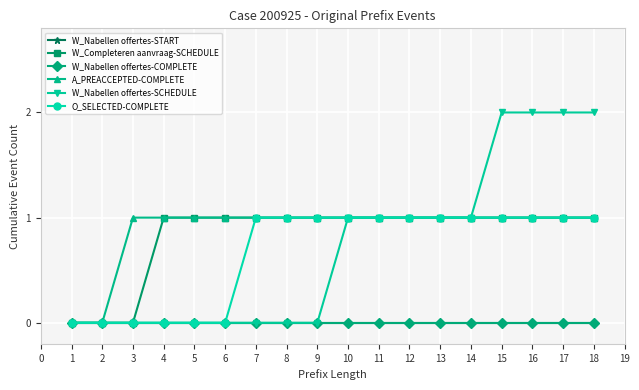

Is this an area chart (filled region under the line)?

No